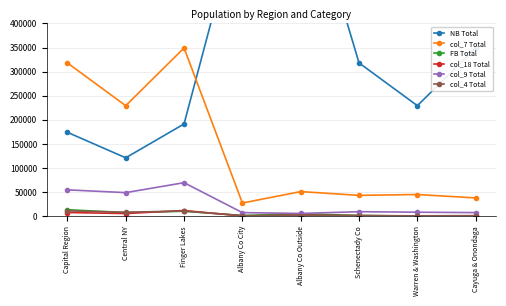

What is the value of the col_7 Total point at the 3rd from the left?

349134